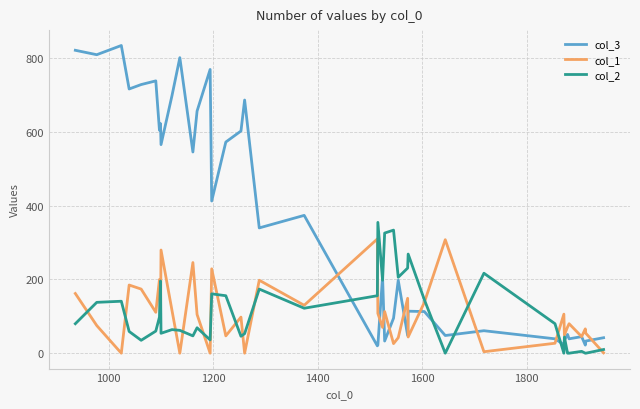

Rank the series by their maximum value, from lowest to highest.

col_1, col_2, col_3